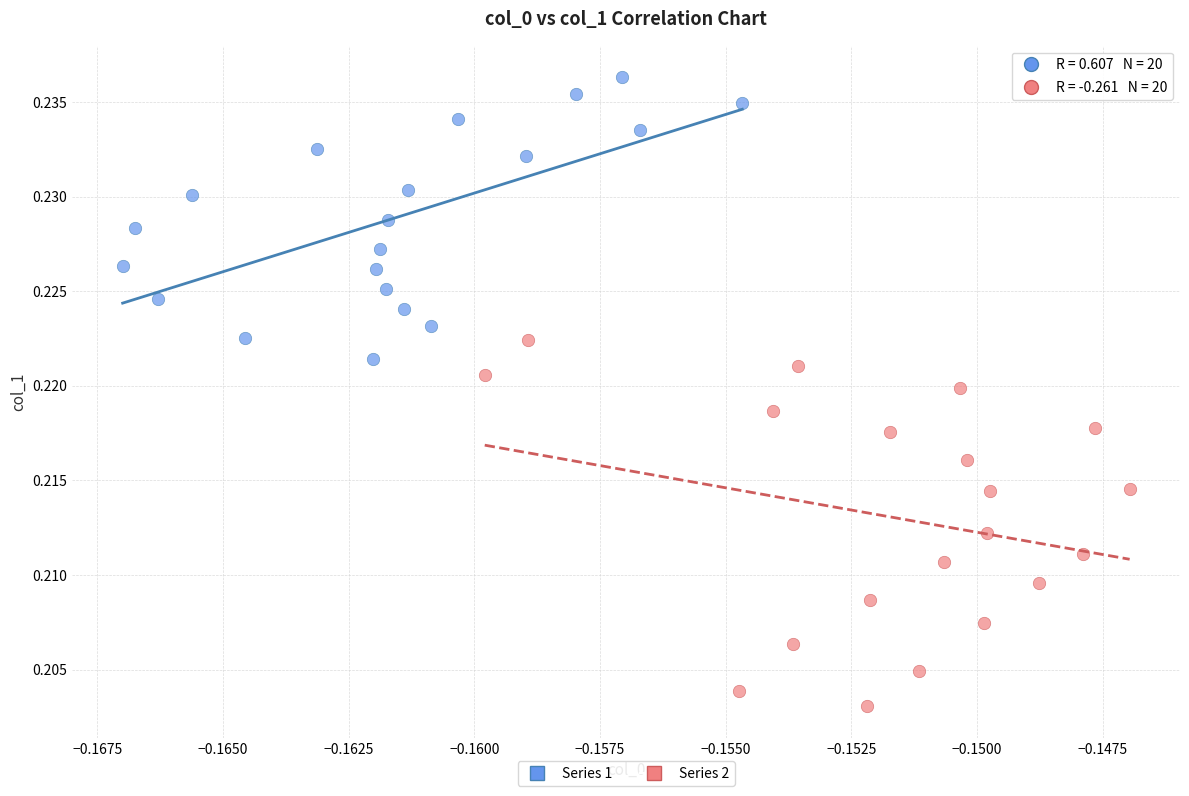

Which series reaches the maximum Y coordinate?

Series 1